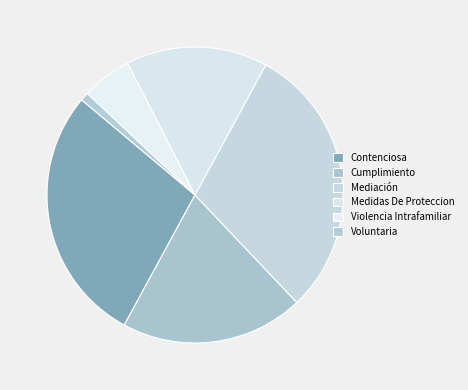

To the nearest percent, what portion does Contenciosa represent?

28%